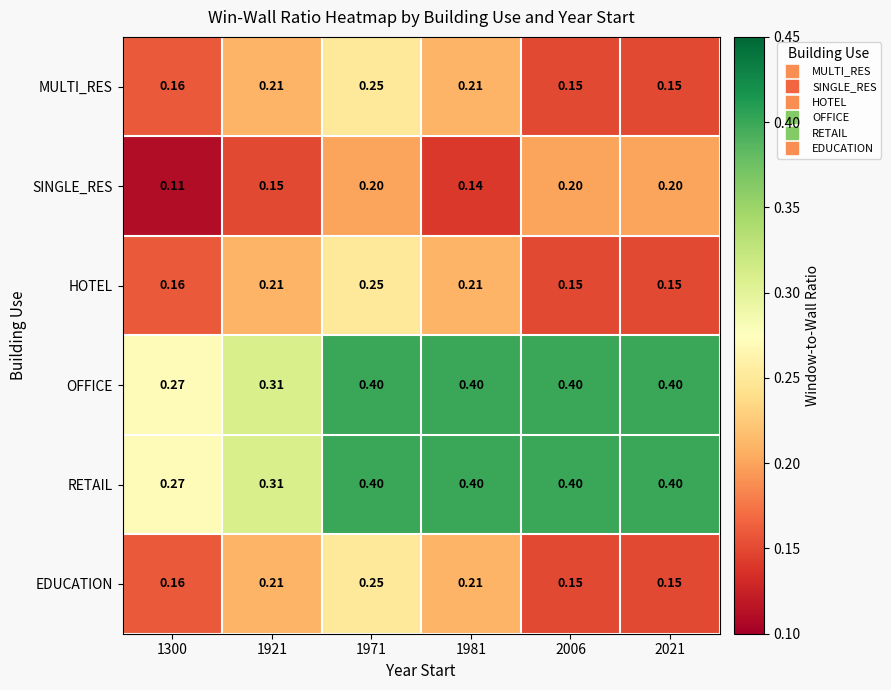

Is the value of RETAIL at 1971 greater than the value of SINGLE_RES at 1971?

Yes